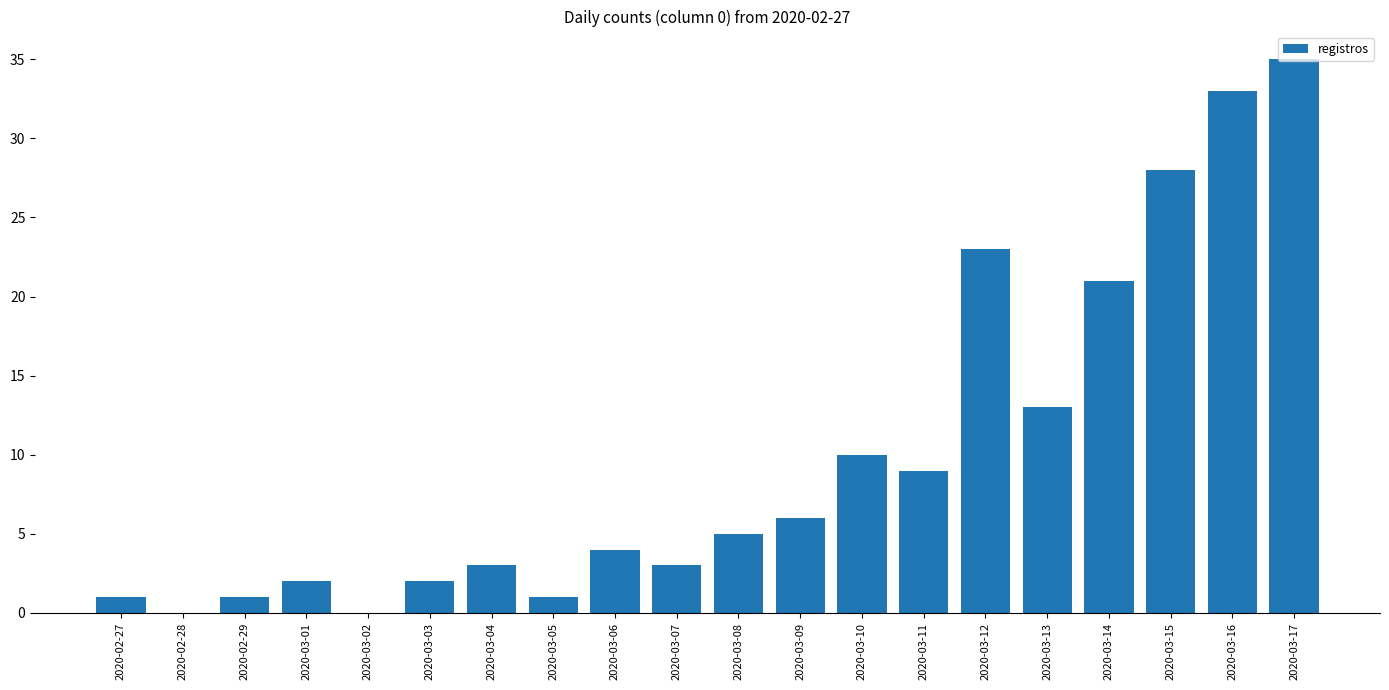

The chart shows a value of -21 at 2020-03-02. True or false?

False